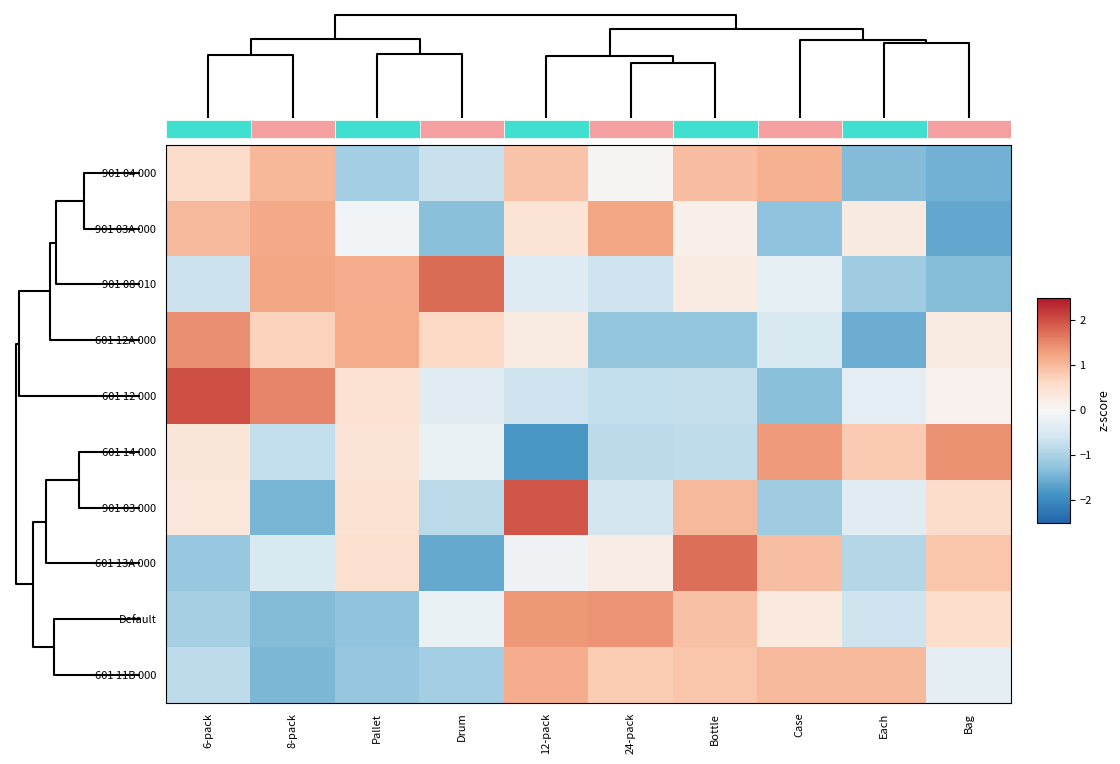

Which has a higher value, 8-pack or Each?

8-pack